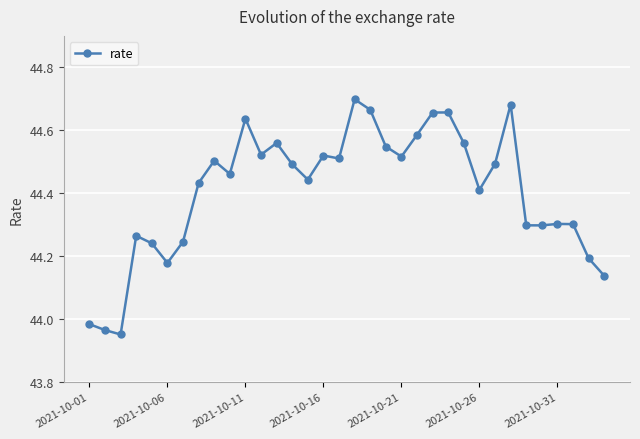

Does the chart display data point markers on the line(s)?

Yes